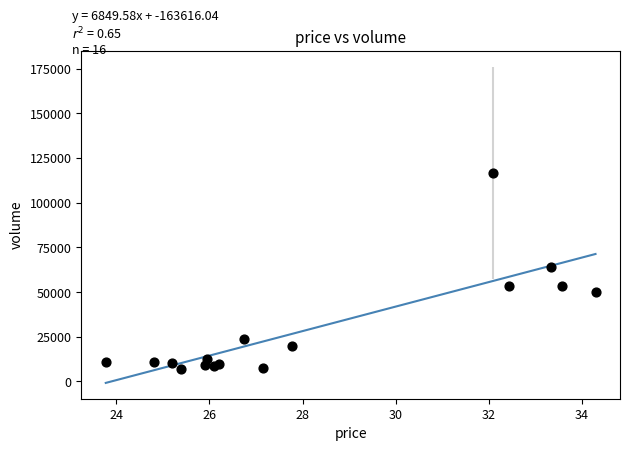

What Y value in the scatter plot is closest to 61987?

64146